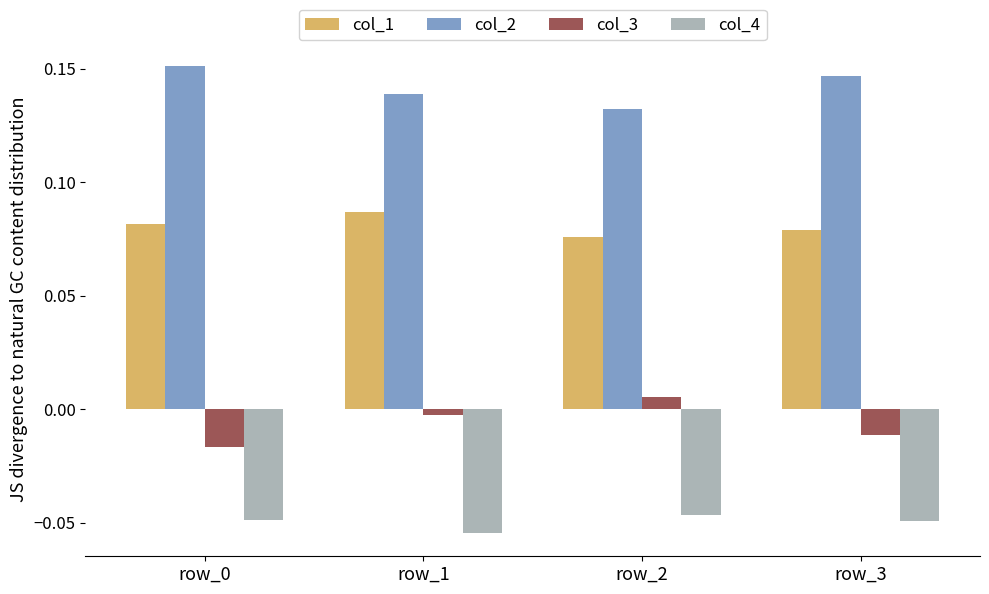

True or false: col_2 has a value of 0.2 at row_2.

False